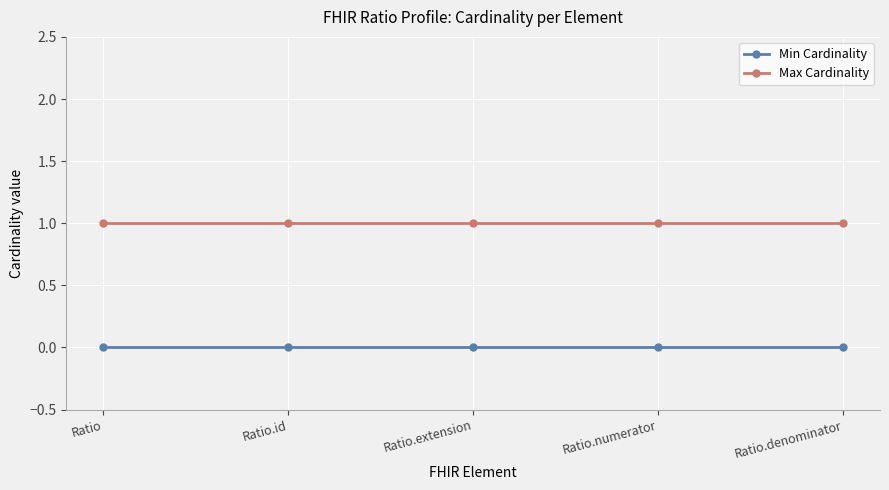

Reading left to right, transcribe all the data shown in this chart.

Min Cardinality: Ratio=0	Ratio.id=0	Ratio.extension=0	Ratio.numerator=0	Ratio.denominator=0
Max Cardinality: Ratio=1	Ratio.id=1	Ratio.extension=1	Ratio.numerator=1	Ratio.denominator=1